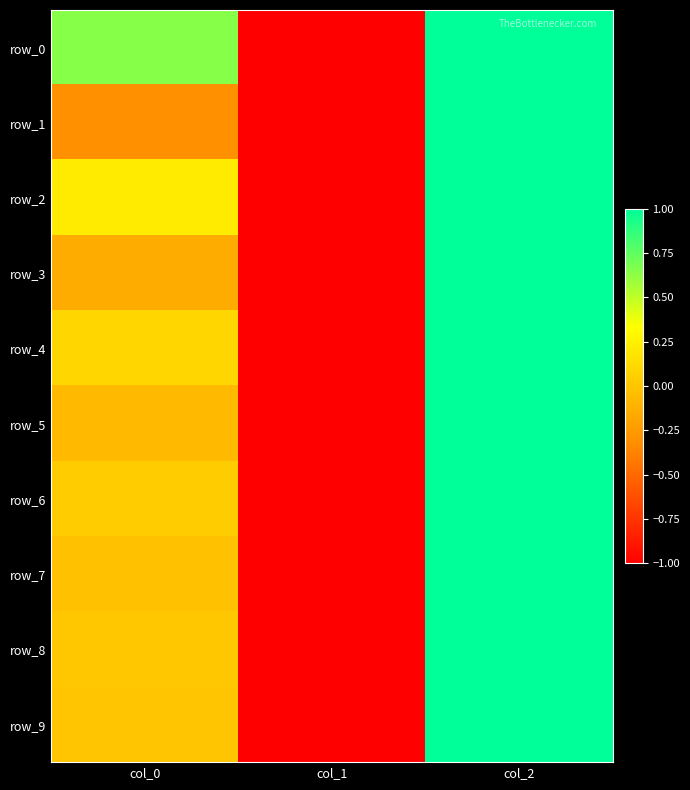

What is the smallest value displayed?

-1.0